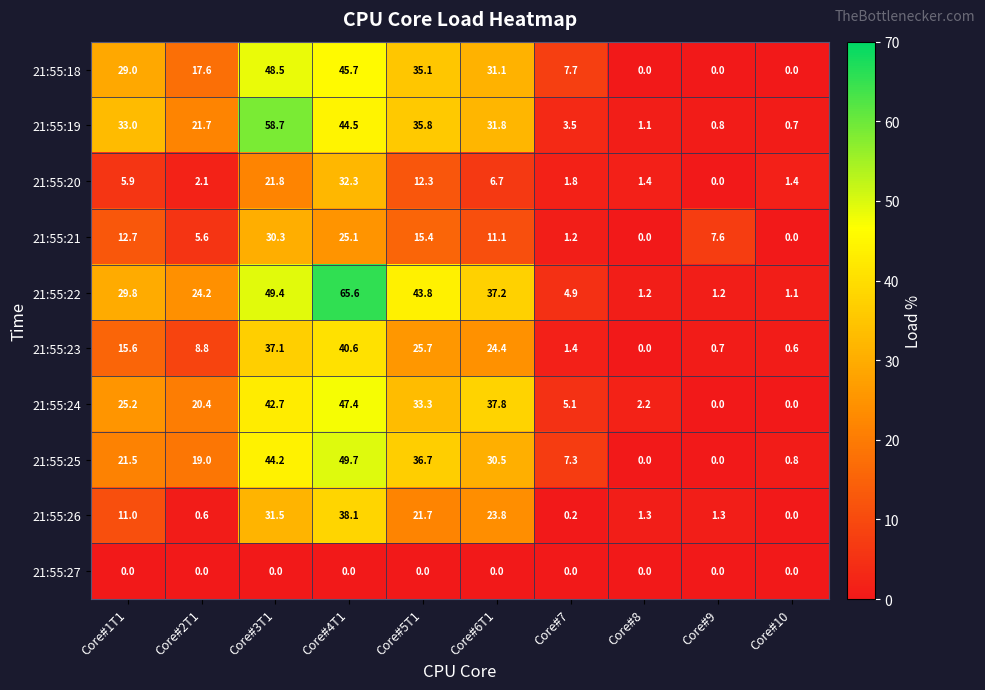

Which series has the largest range (max minus min)?

21:55:22